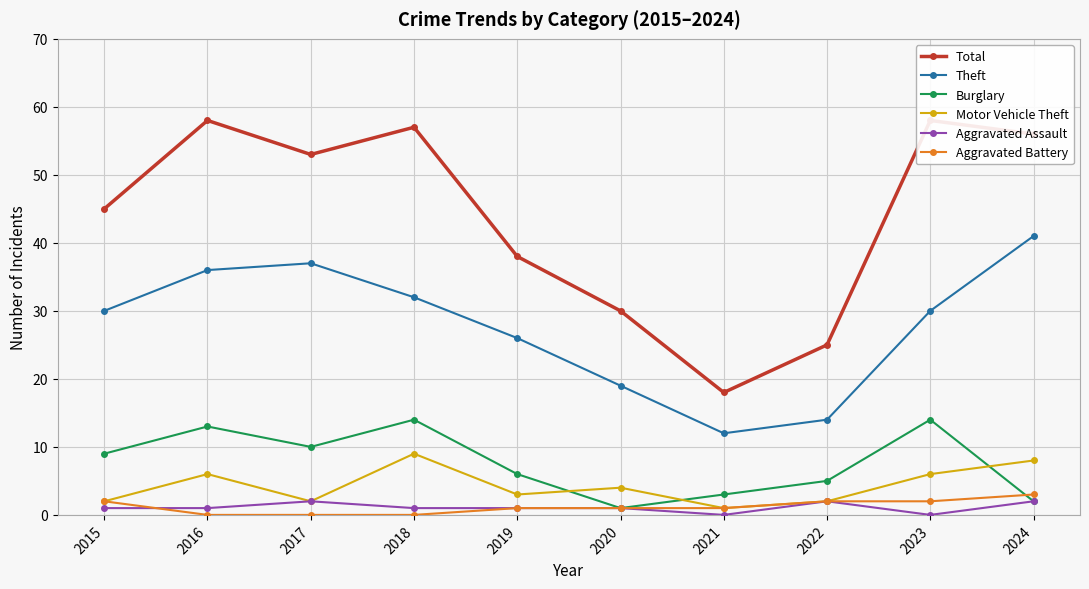

Where is the first local maximum for Aggravated Assault?

2017